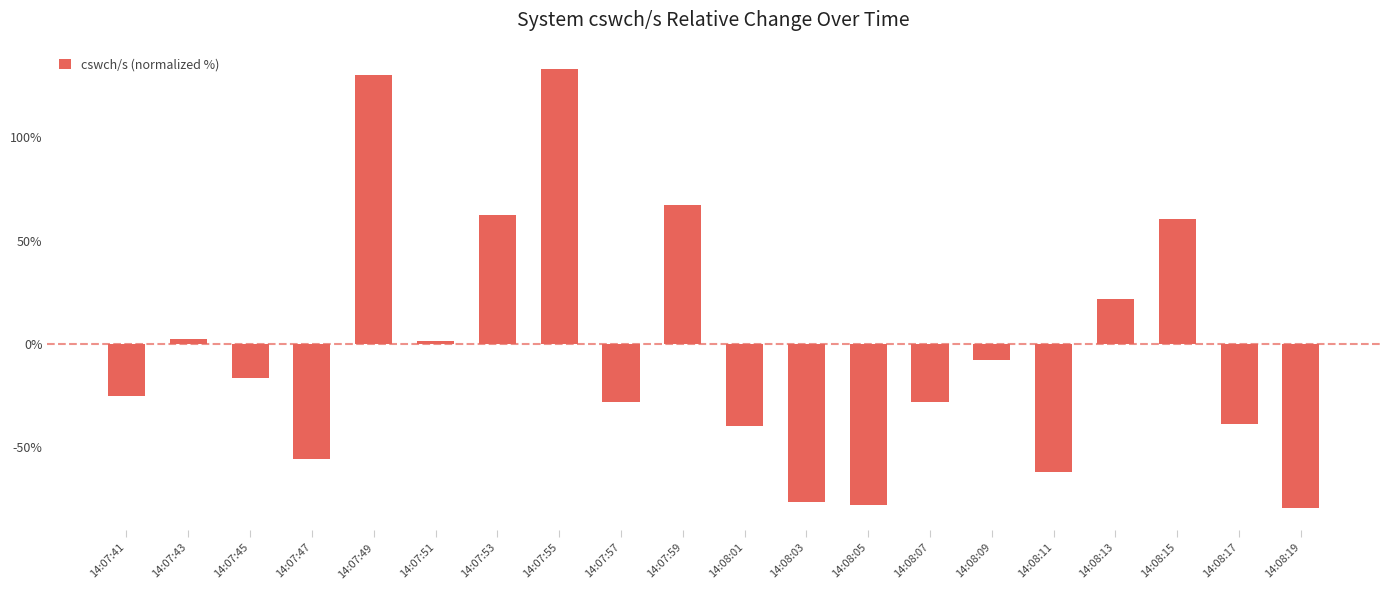

True or false: the data shows 182.3 at 14:07:49.

False